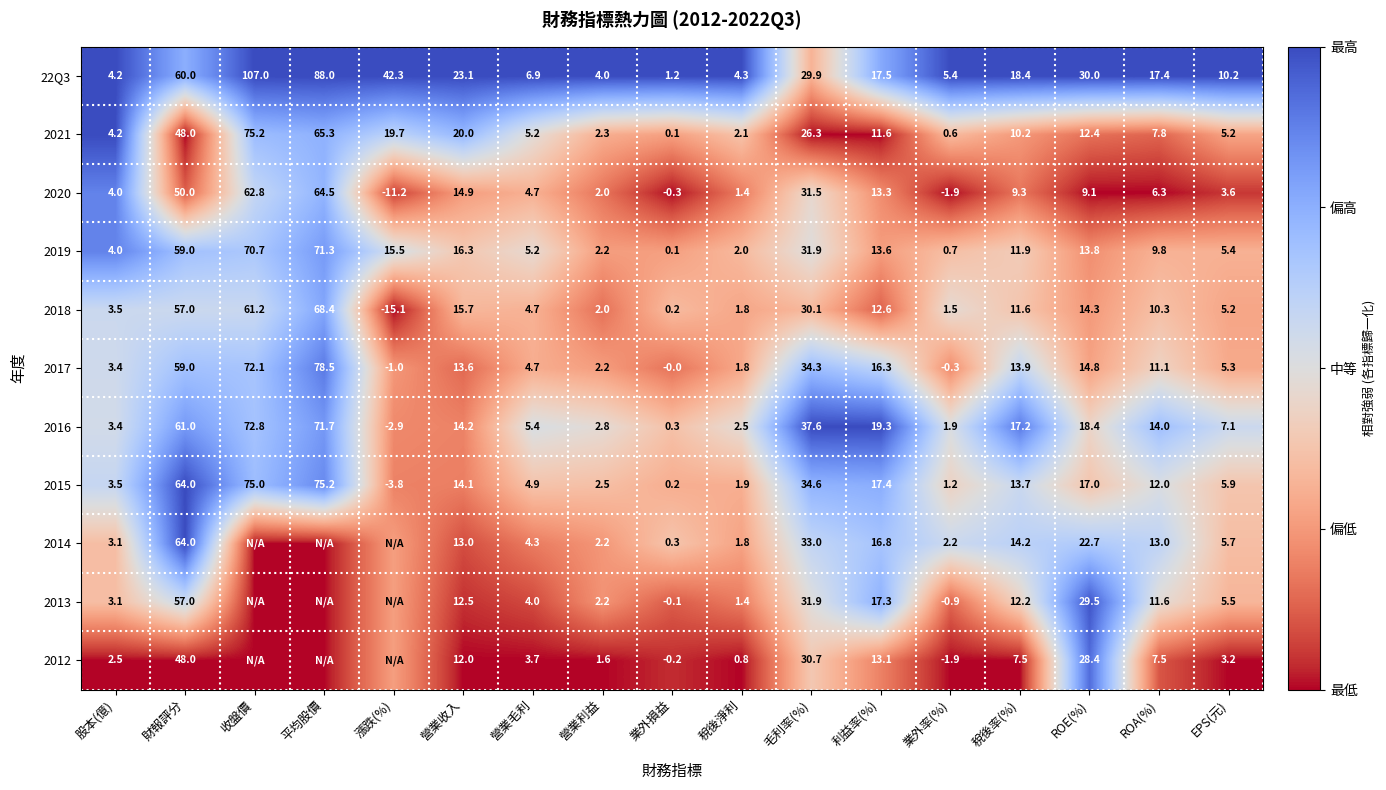

How many data points in 2021 are above 10?

9